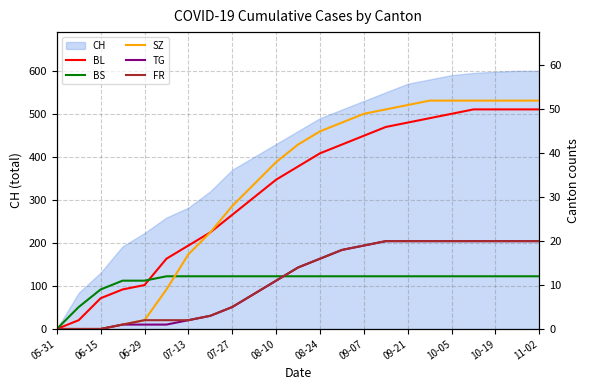

How many lines are shown in the chart?

5